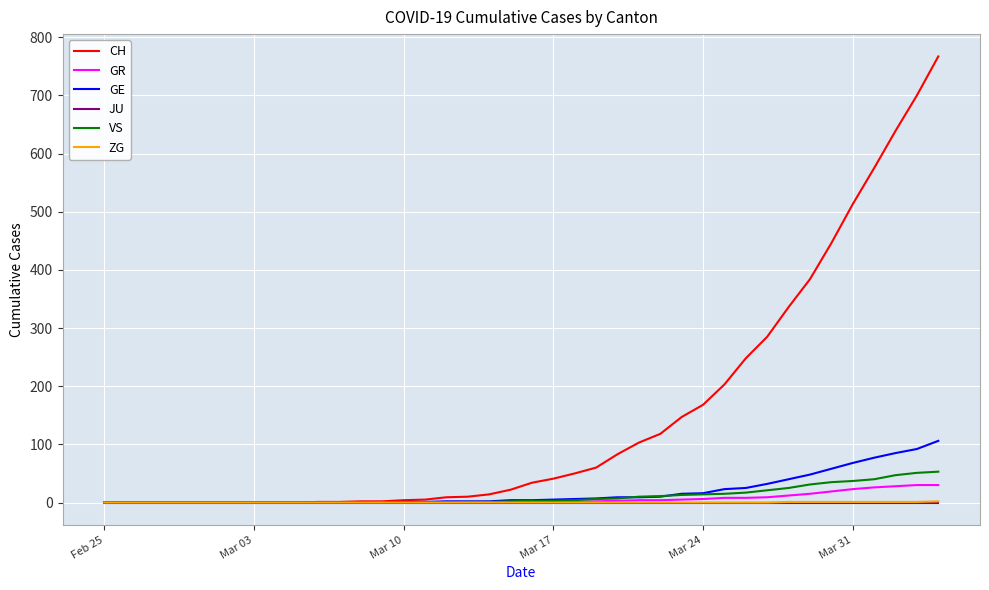

Which series has the largest total across all categories?

CH